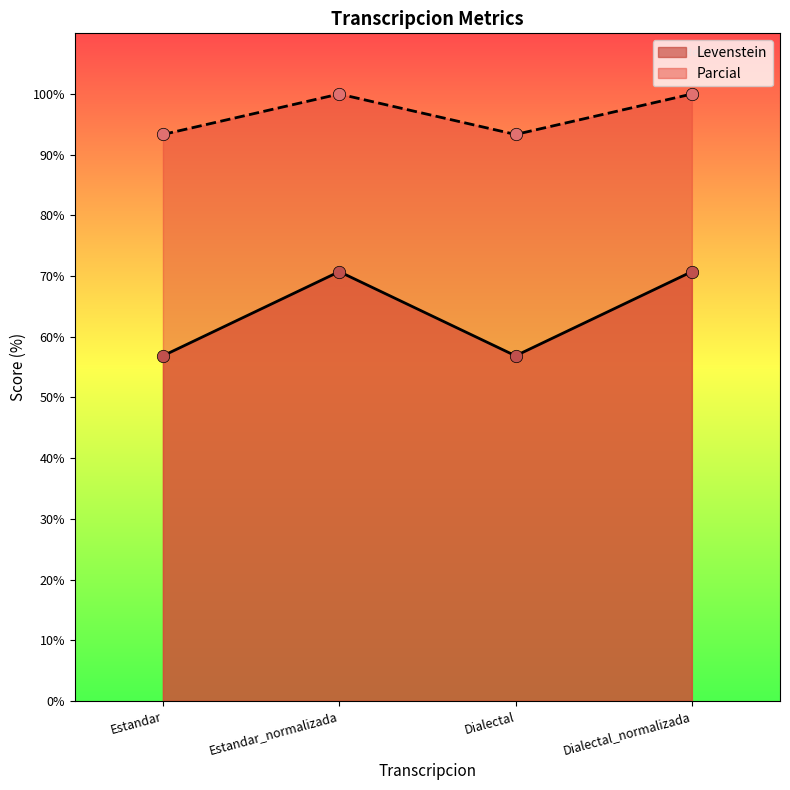

At how many categories does at least one series exceed 86?

4